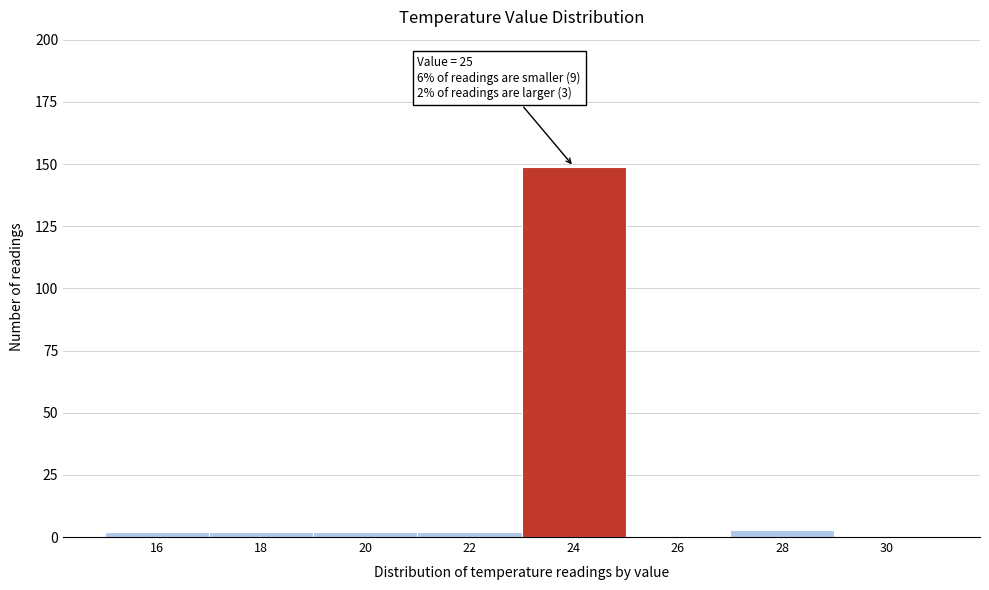

Reading left to right, what are all the values shown in this chart?

16=2	18=2	20=2	22=2	24=149	26=0	28=3	30=0